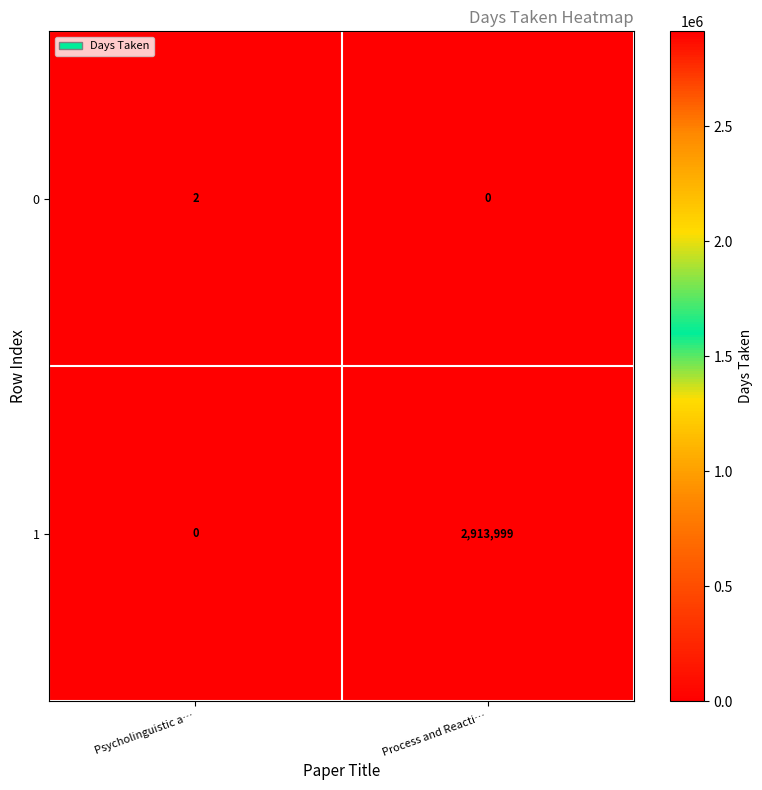

Where is 1 nearest to the value 1456999?

Psycholinguistic a…